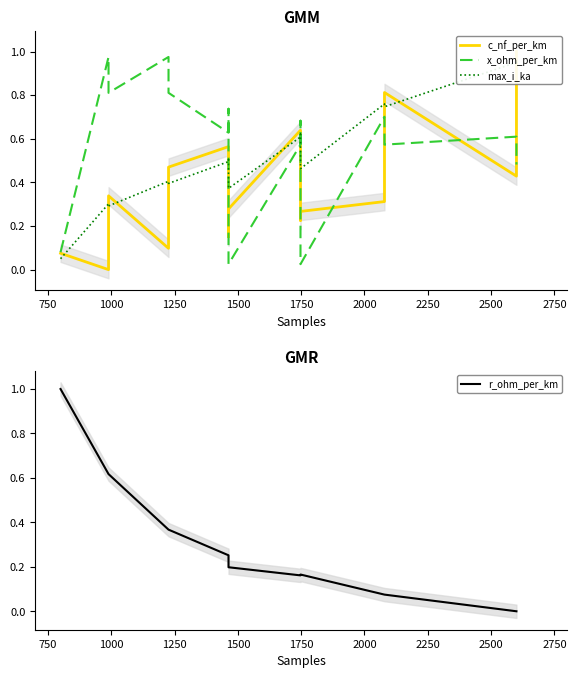

What is the label of the 12th point from the right?

1250